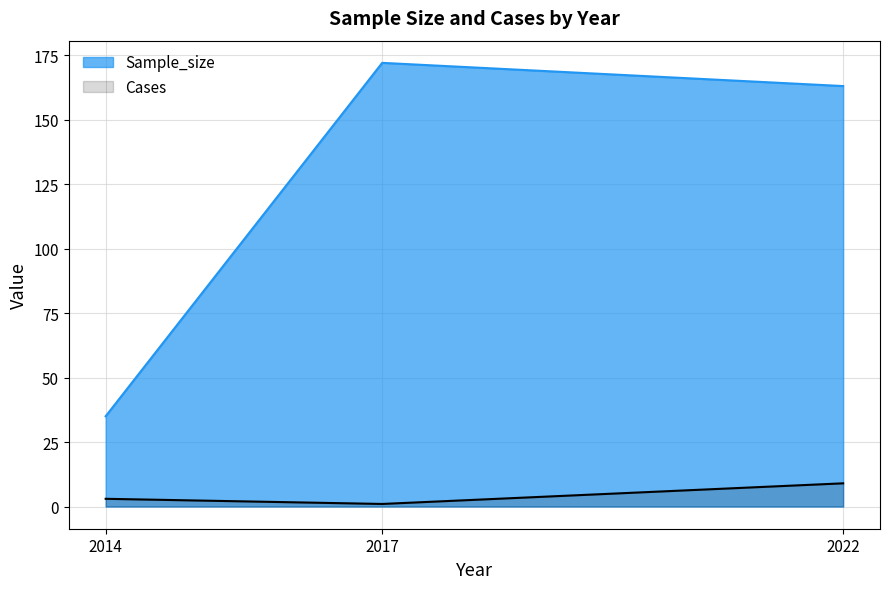

Where does the Sample_size series first go above 163?

2017